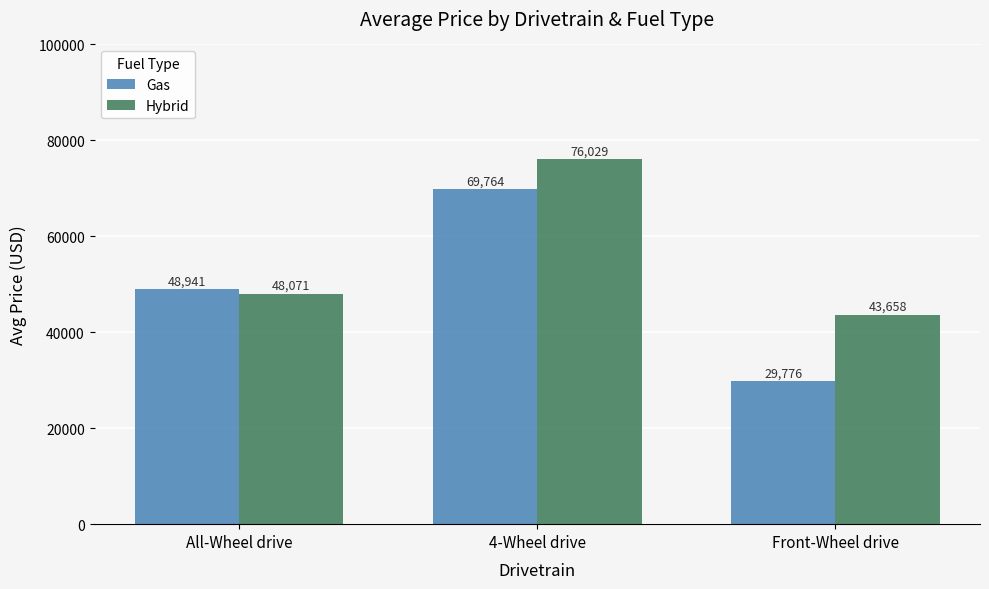

Between All-Wheel drive and 4-Wheel drive, which series saw the biggest shift?

Hybrid